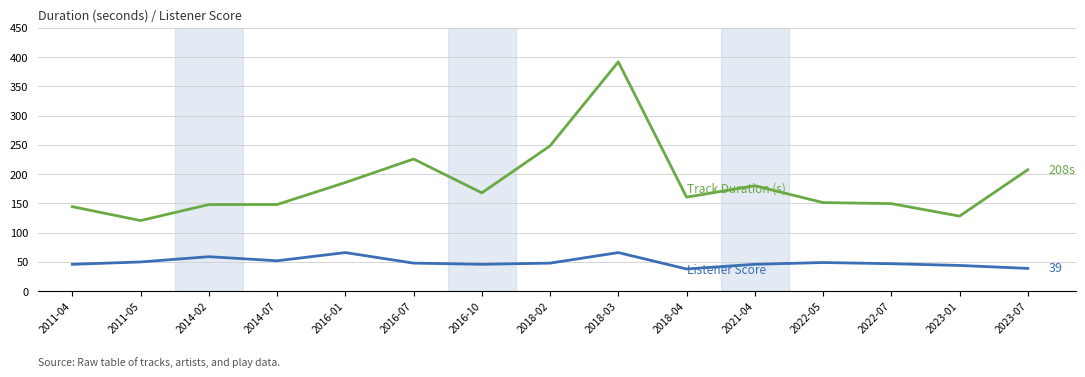

At which category is the sum across all series the highest?

2018-03